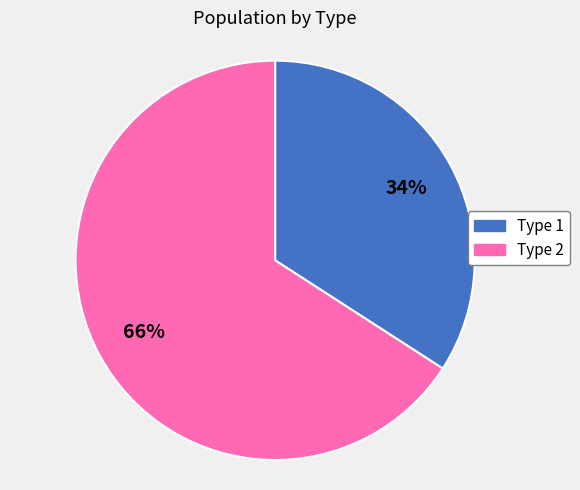

Which has a higher value, Type 1 or Type 2?

Type 2